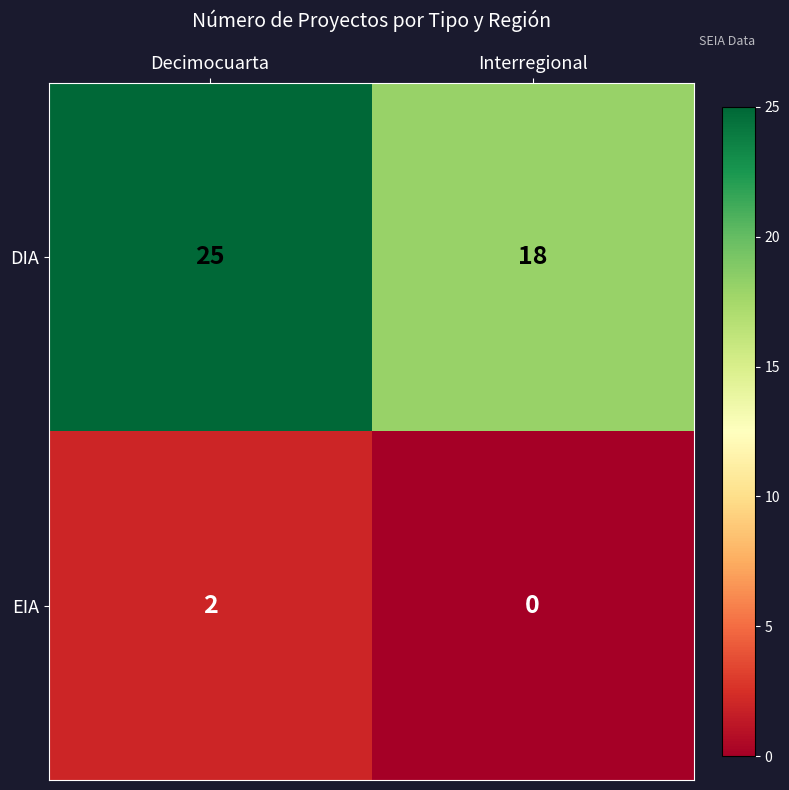

Which series has the largest total across all categories?

DIA